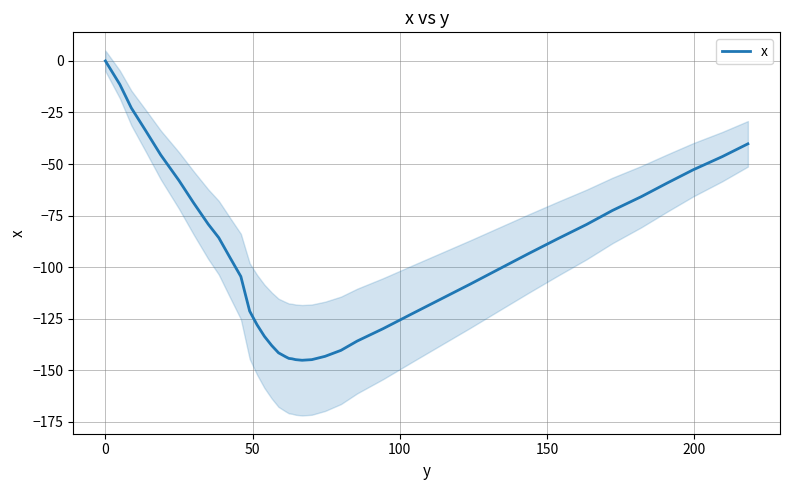

What is the sum of all values?

-3839.7